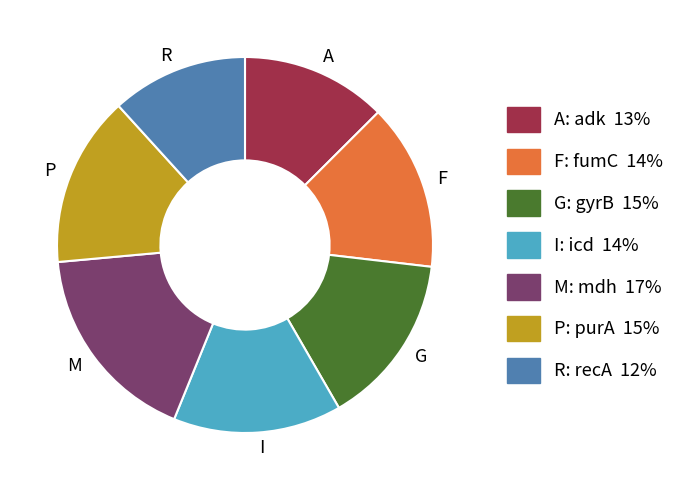

The M slice represents 17% of the pie. True or false?

True